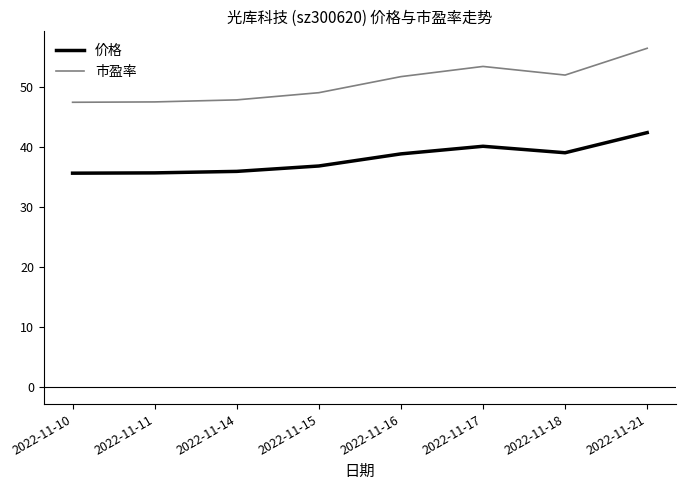

Which category has the highest value in the 市盈率 series?

2022-11-21